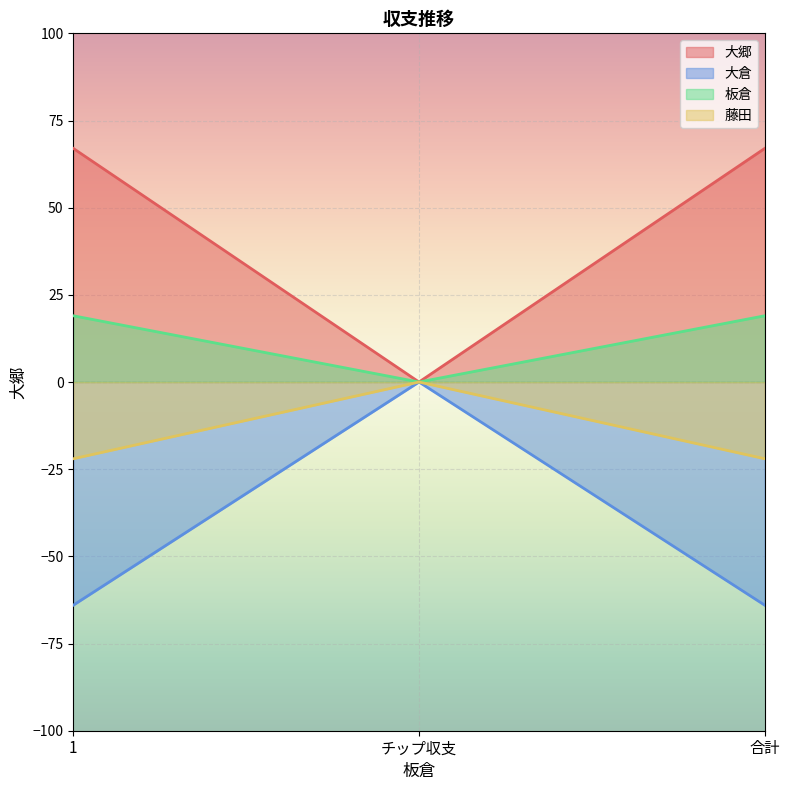

What position from the right is チップ収支?

2